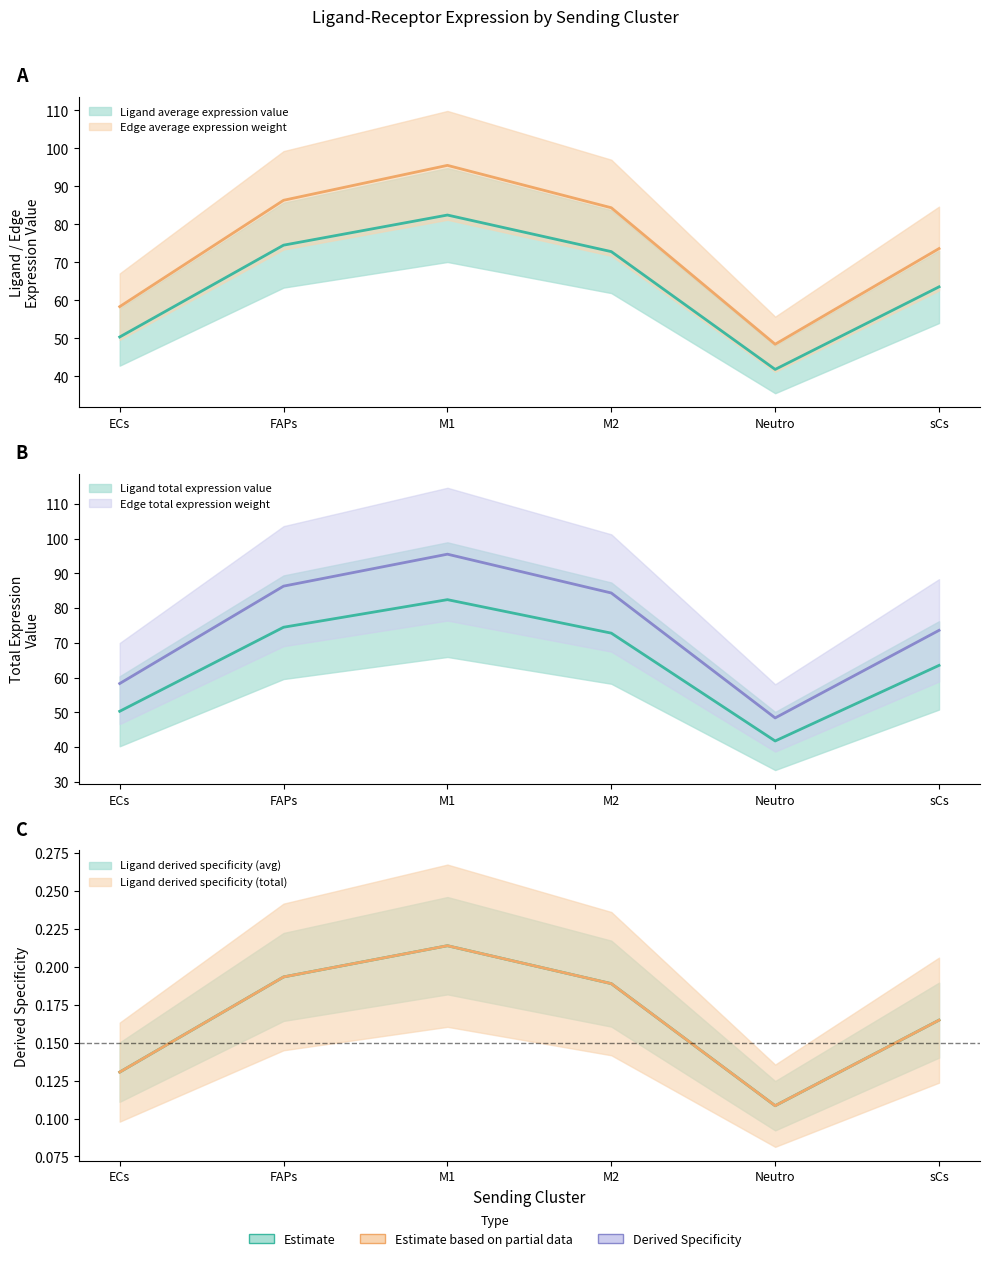

What is the sum of all Ligand average expression value values?

385.5